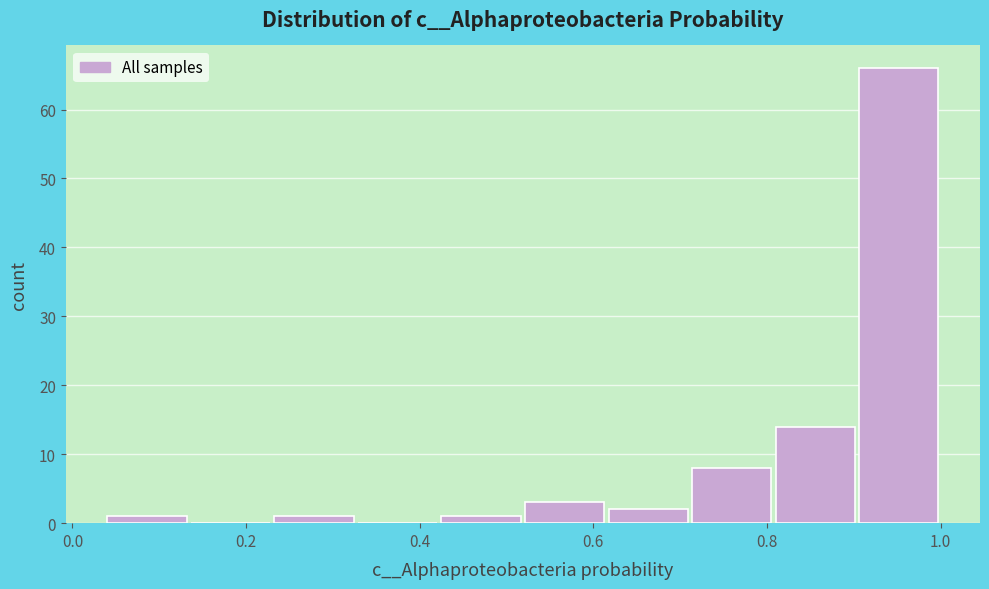

How tall is the bar that spans 0.52 to 0.62 on the x-axis? Neither the bar edges nor the heights are printed on the chart, so give them approximately, as read against the axes.

3